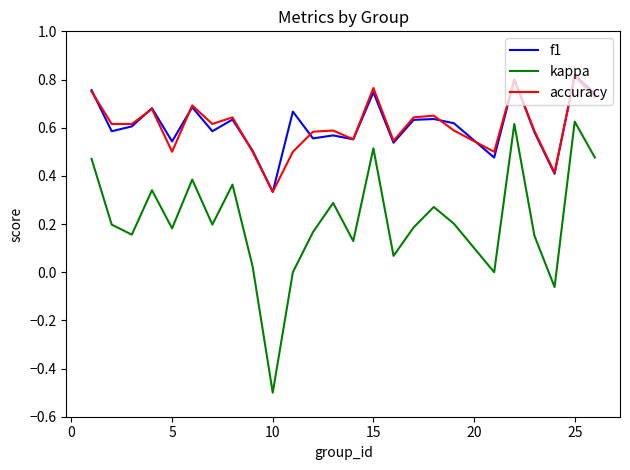

What is the minimum value shown in the chart?

-0.5